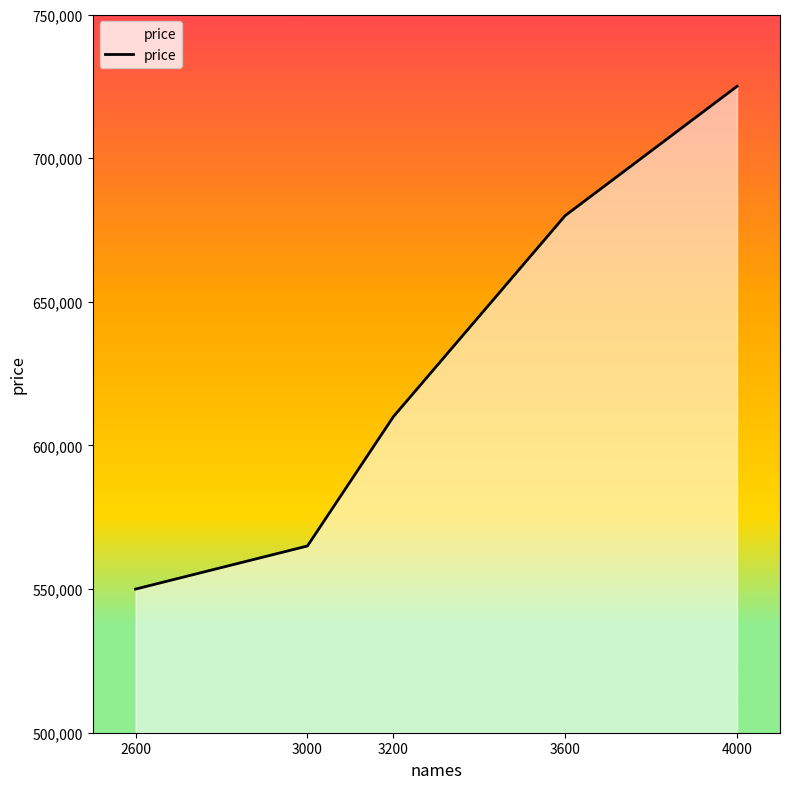

What is the change in value from 3200 to 4000?

+115000